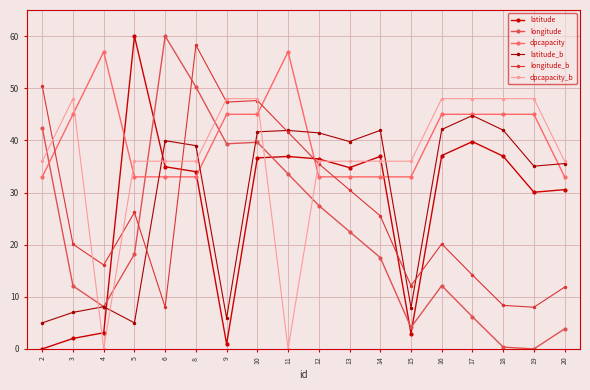

Which category has the highest value in the longitude_b series?

8